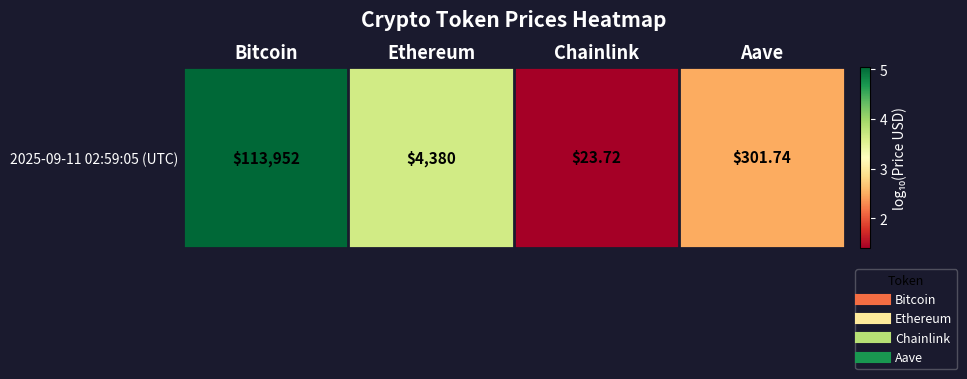

Rank the categories by value from lowest to highest.

Chainlink, Aave, Ethereum, Bitcoin